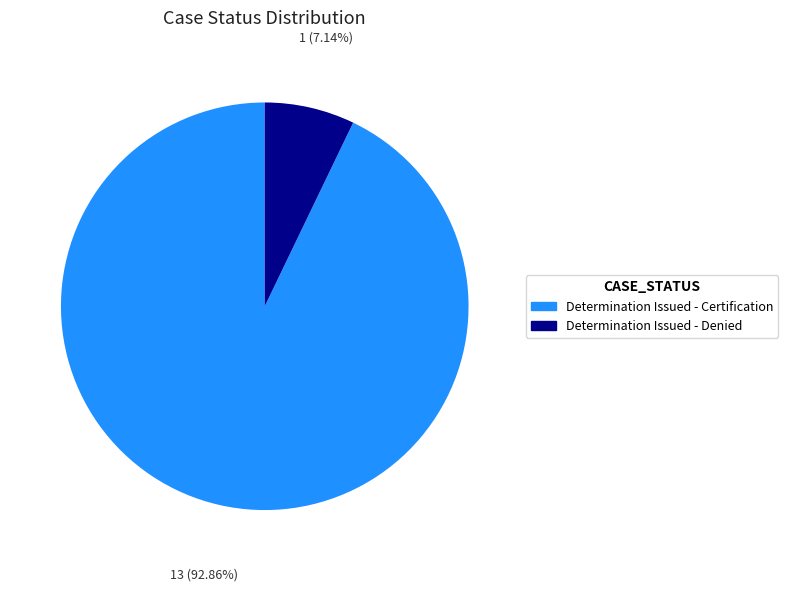

Which category has the biggest portion of the pie?

Determination Issued - Certification